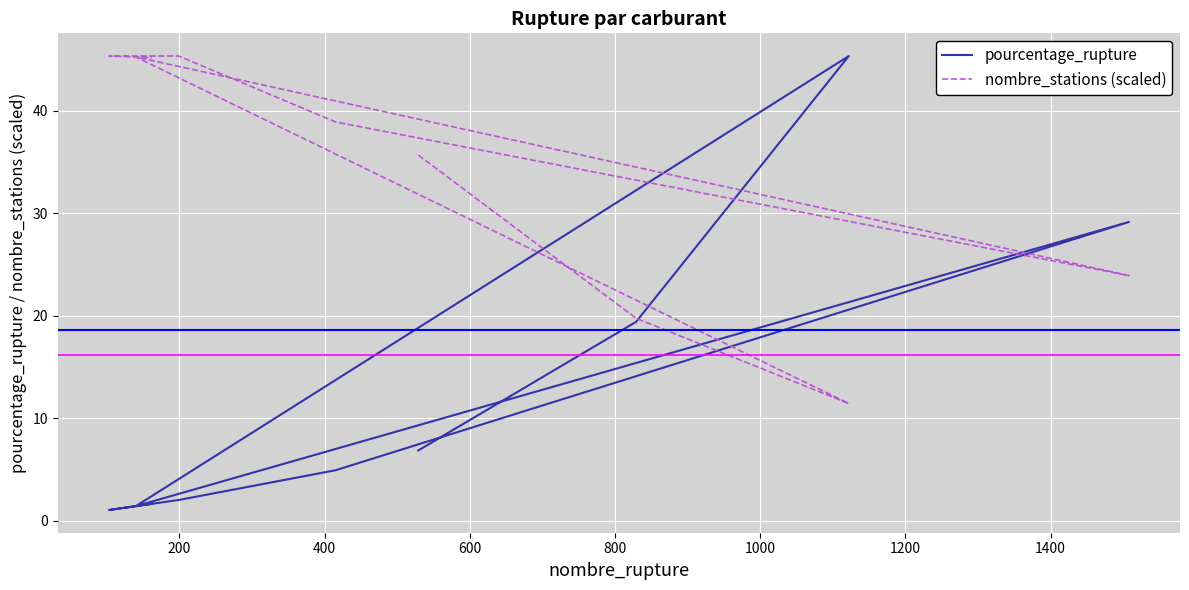

What is the maximum value shown in the chart?

45.4